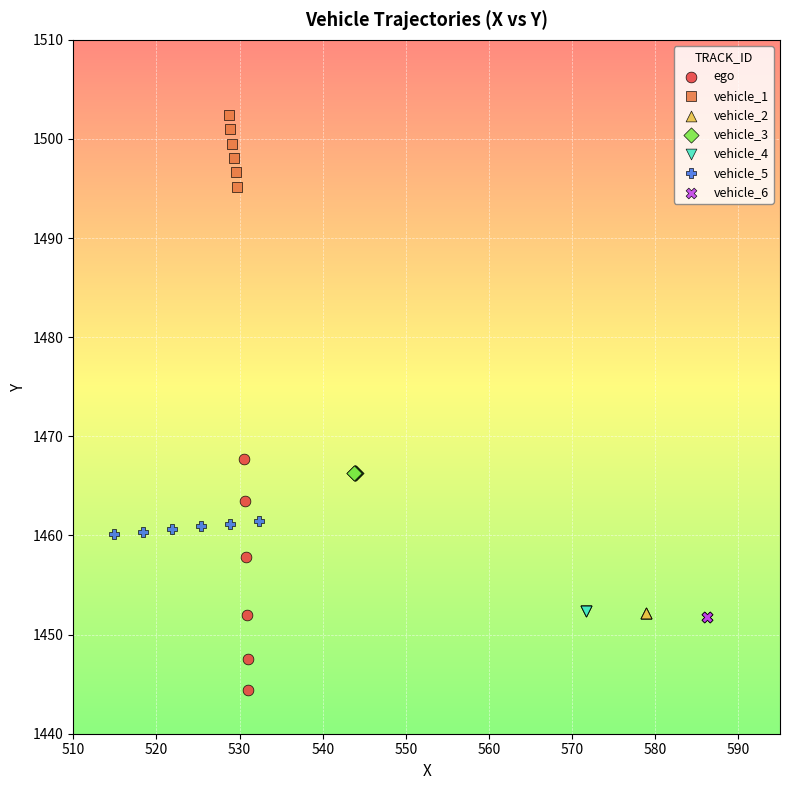

Which series contains the lowest Y value?

ego